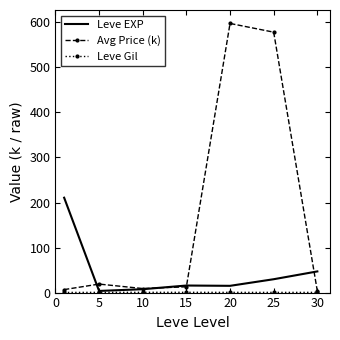

Which series has the widest spread of values?

Avg Price (k)